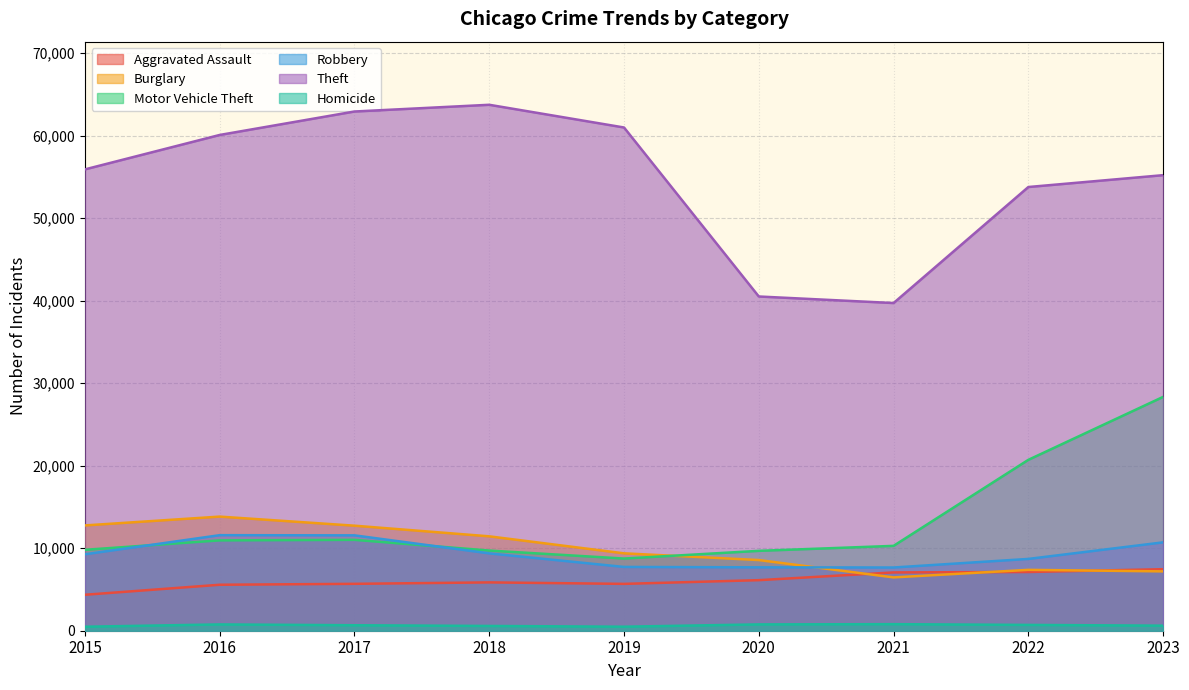

What is the sum of all Robbery values?

84278